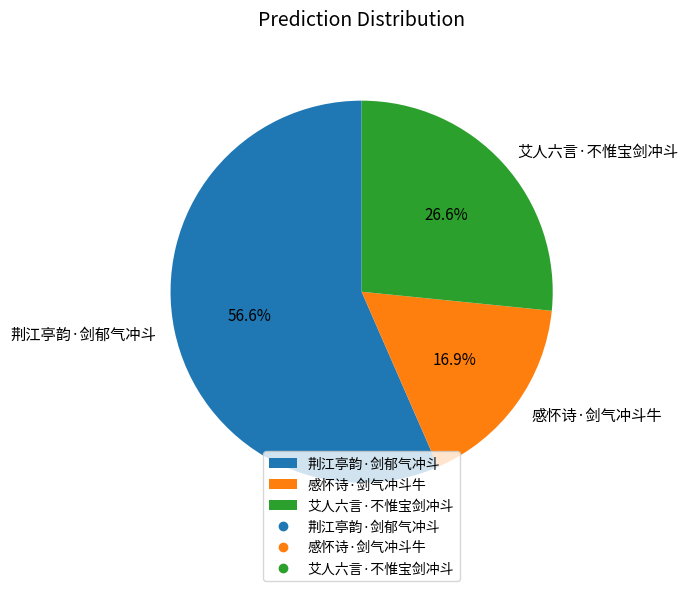

Which slice represents more than half of the pie?

荆江亭韵·剑郁气冲斗